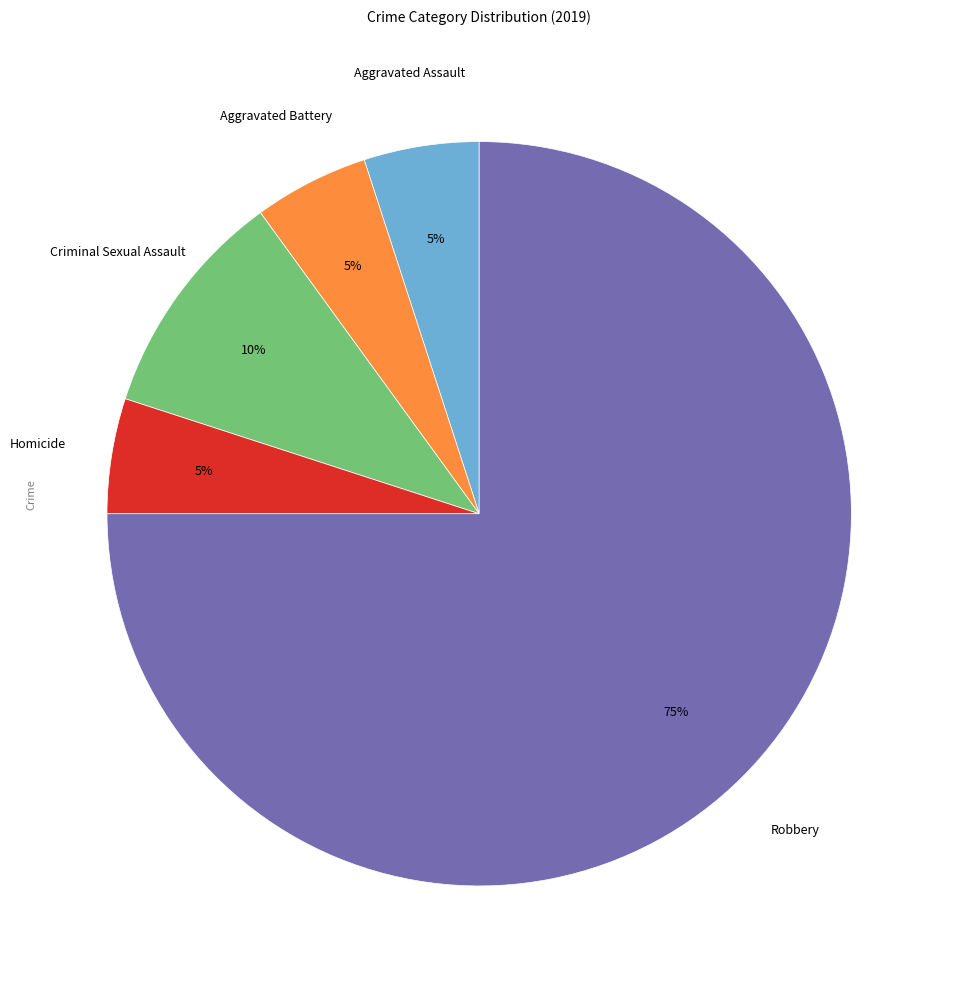

Is there any slice that represents more than half of the pie?

Yes